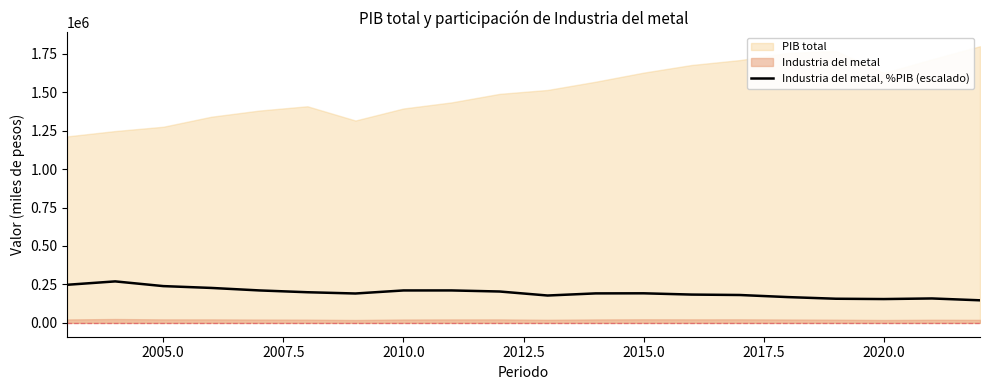

How many points are higher than both their immediate neighbors (excluding endpoints)?

4